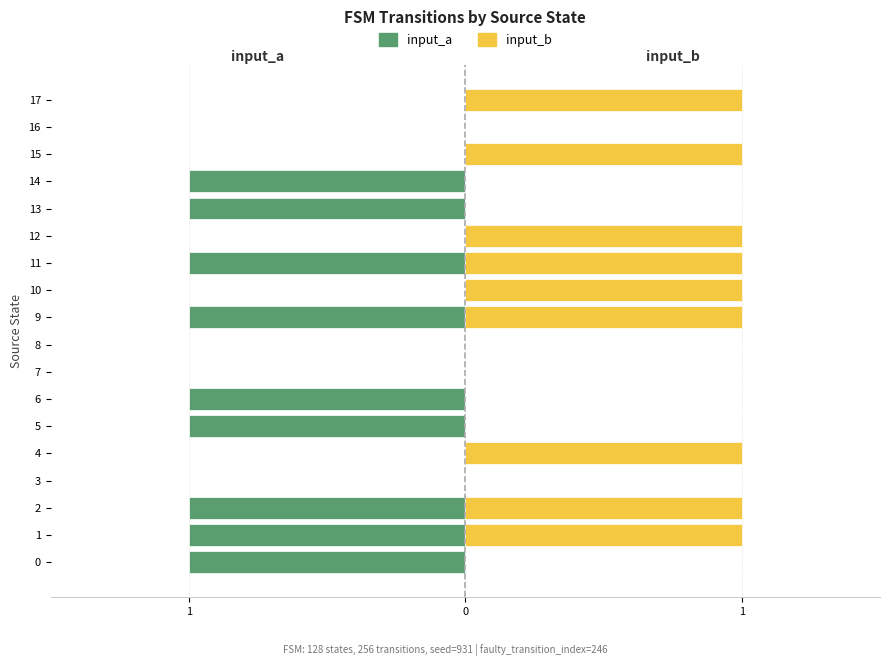

The value of input_a at 12 is 0. True or false?

True